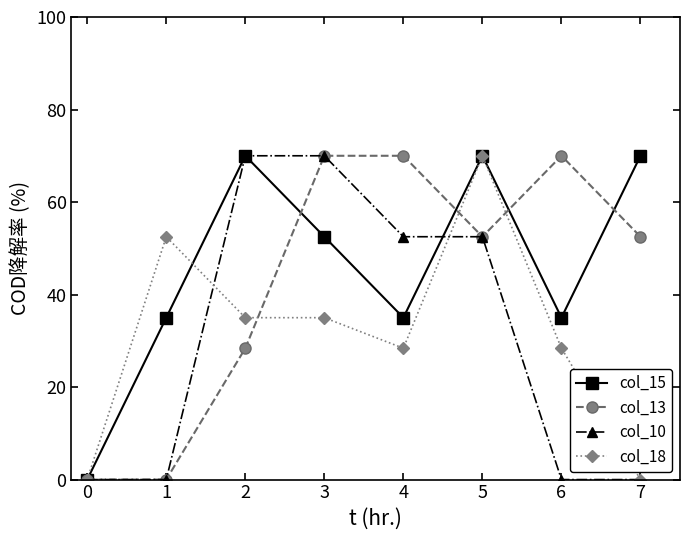

What is the difference between the maximum and minimum values in the col_15 series?

70.0